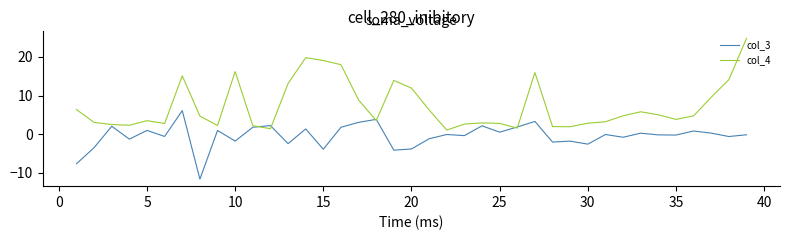

True or false: col_4 and col_3 cross at least once.

True